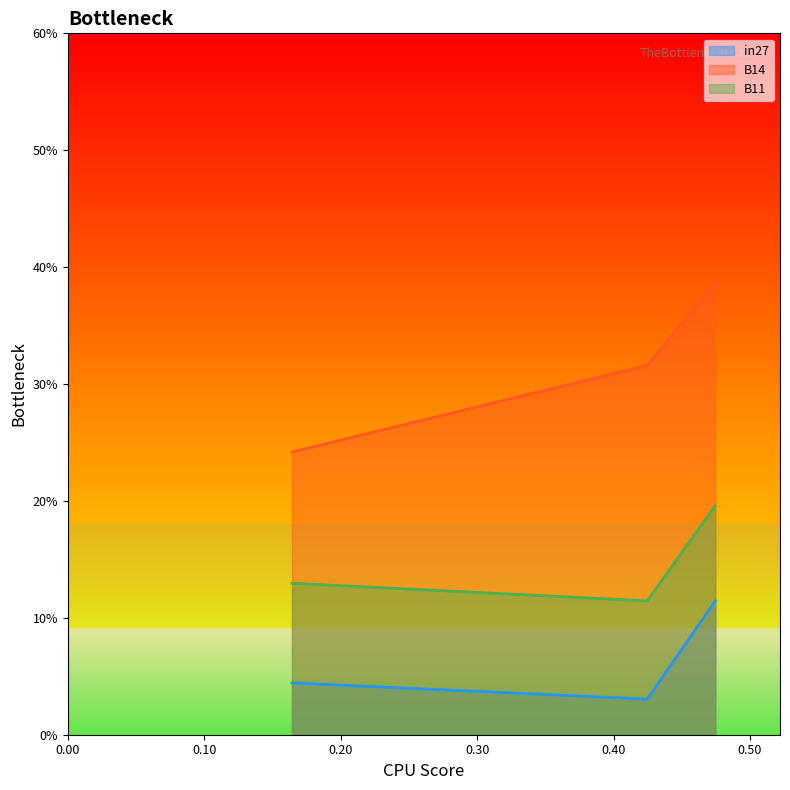

List the series in order of their peak value, highest first.

B14, B11, in27